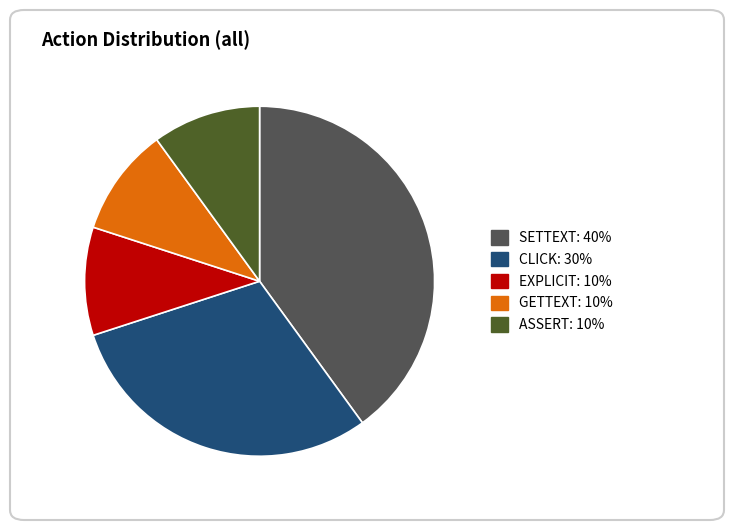

What is the ratio of the value at GETTEXT to the value at EXPLICIT?

1.0